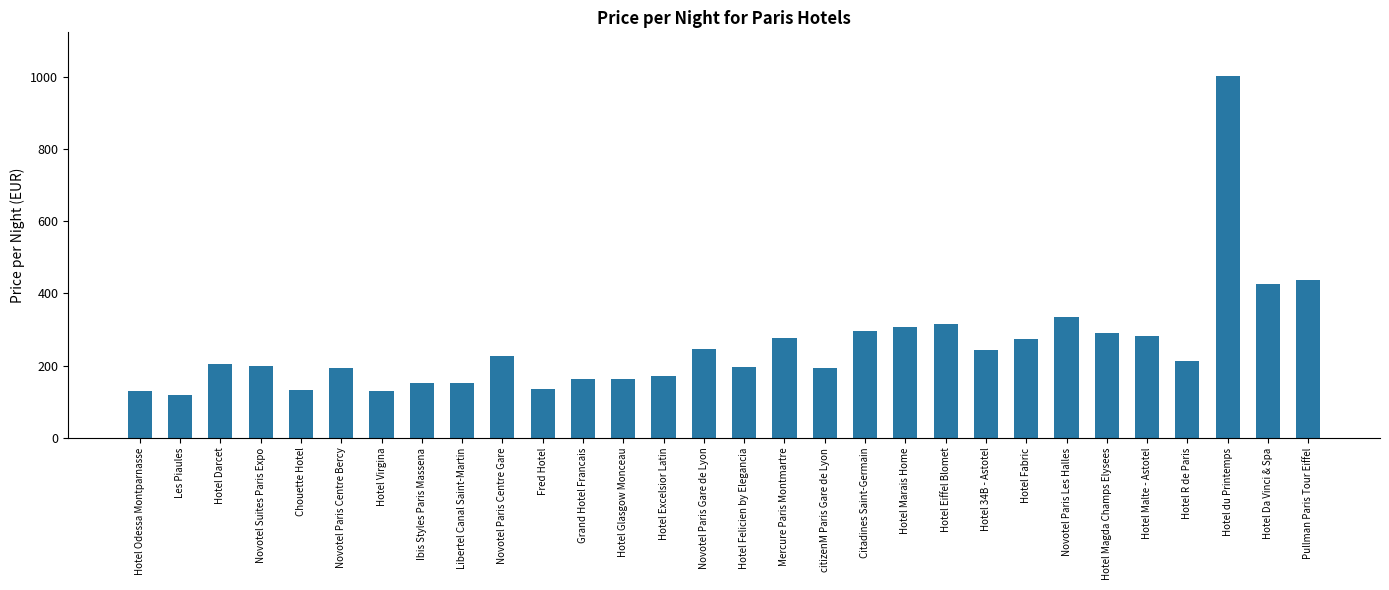

What is the smallest value displayed?

119